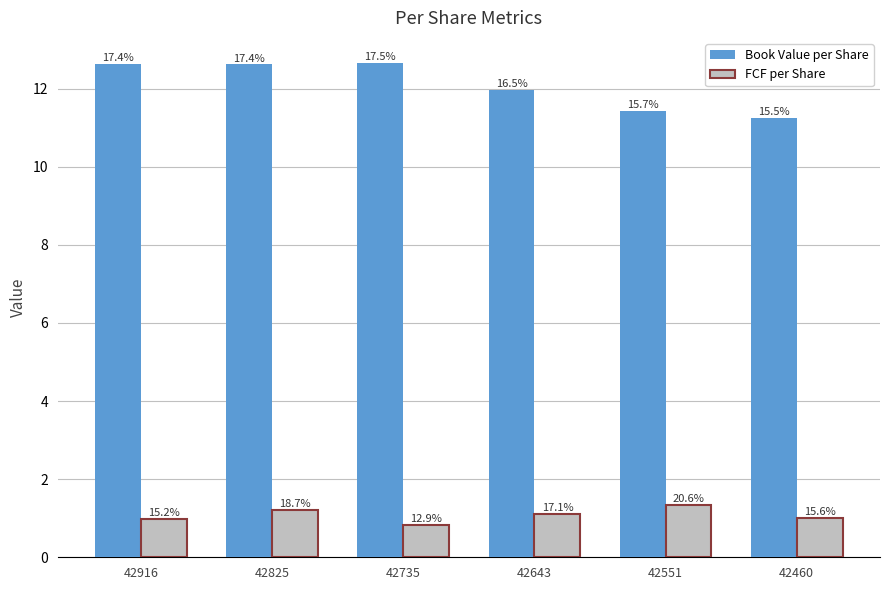

Reading left to right, list all the values displayed in this chart.

Book Value per Share: 42916=12.6	42825=12.6	42735=12.7	42643=12.0	42551=11.4	42460=11.3
FCF per Share: 42916=1.0	42825=1.2	42735=0.8	42643=1.1	42551=1.3	42460=1.0